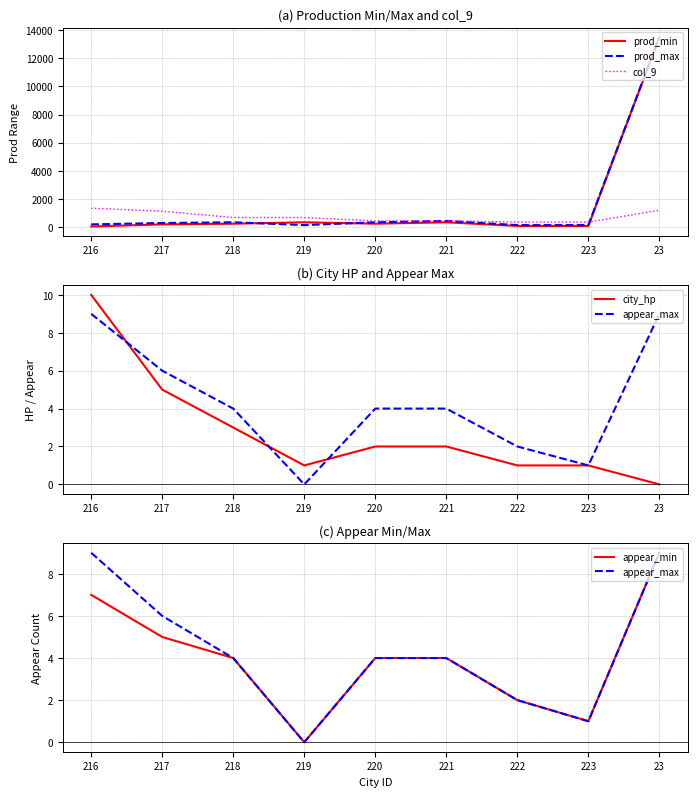

Is it true that city_hp equals 5 at 23?

False